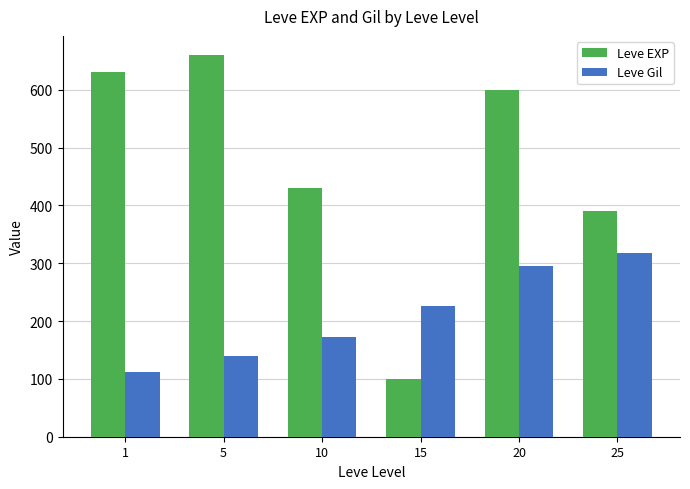

Rank the series by their average value, from highest to lowest.

Leve EXP, Leve Gil